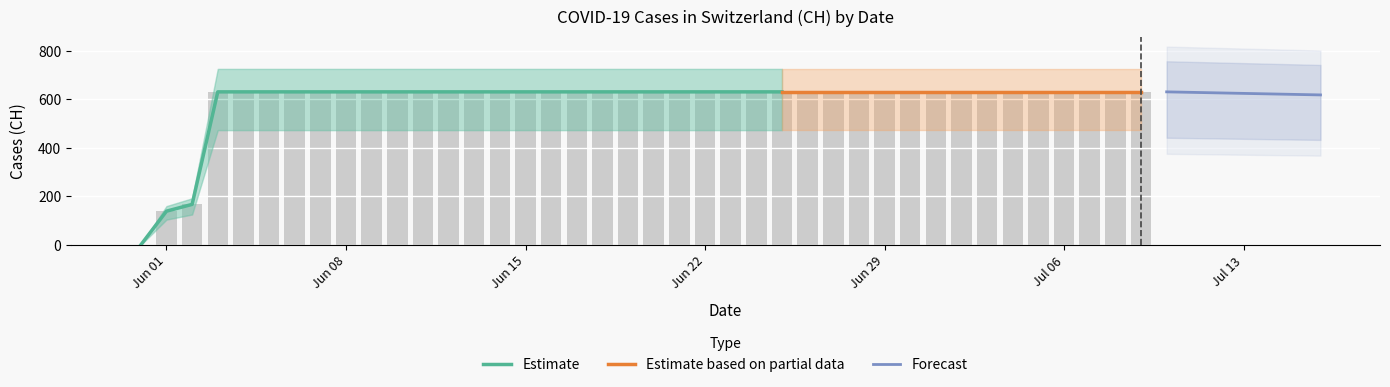

Is it true that the value at 2020-07-01 is 330?

False